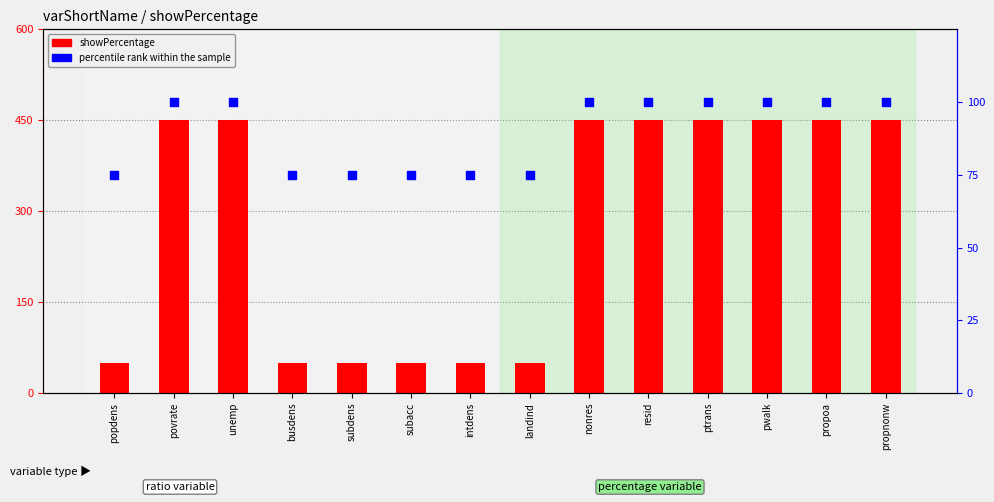

Which series reaches the minimum Y coordinate?

showPercentage (count-style)